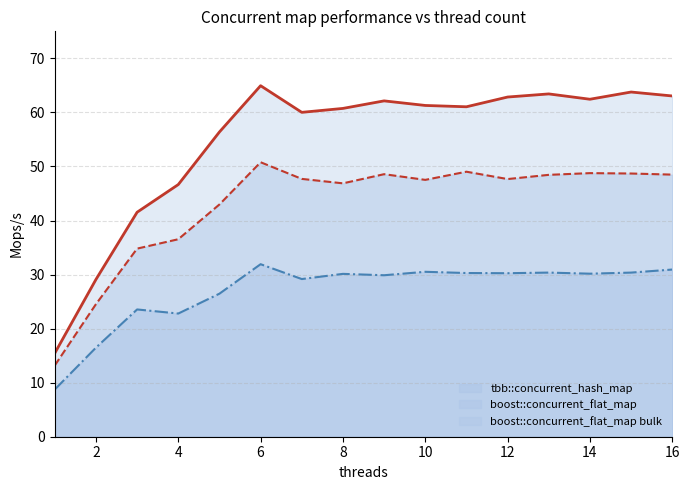

Is the value of boost::concurrent_flat_map at 16 greater than the value of tbb::concurrent_hash_map at 13?

Yes